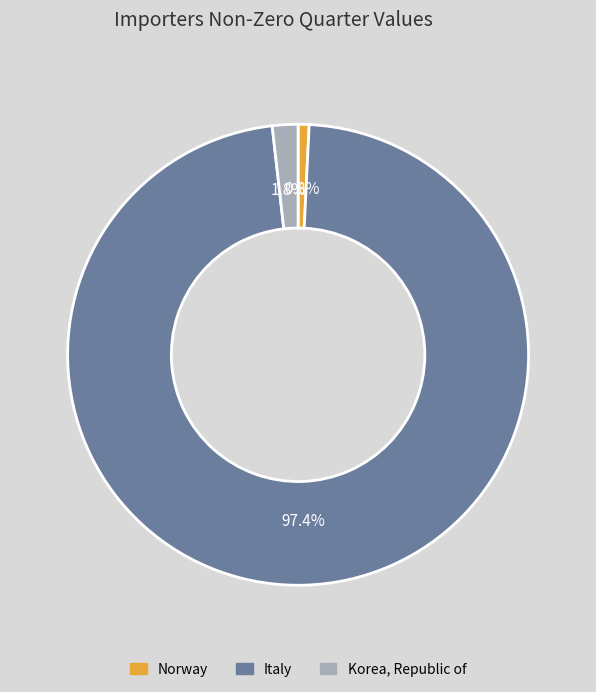

Is it true that Norway is 11% of the pie?

False